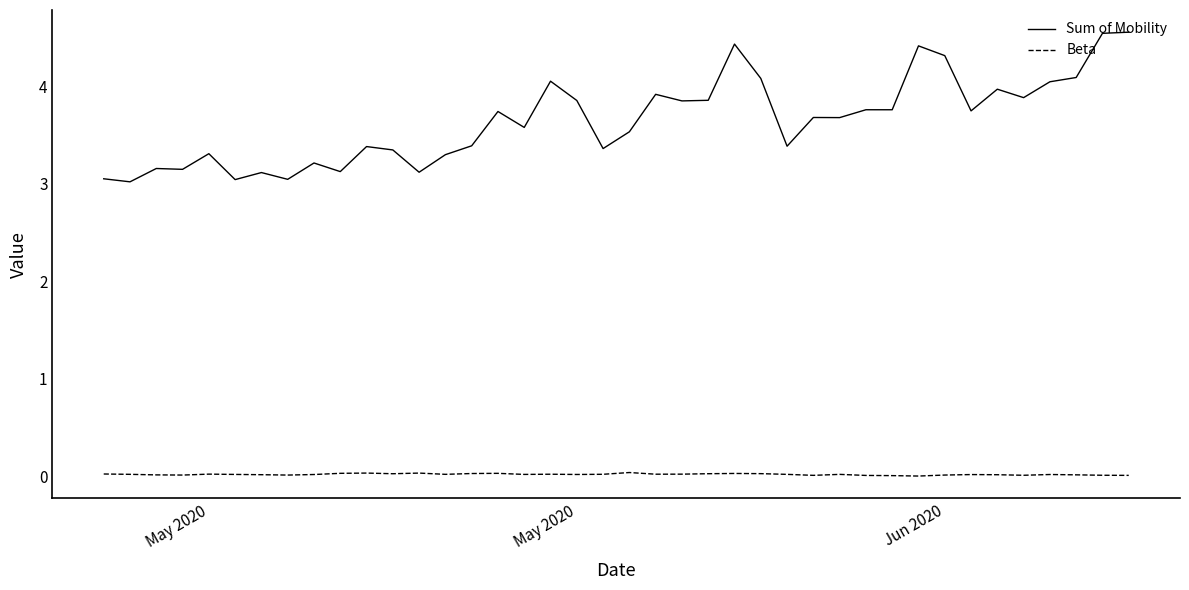

What is the maximum value shown in the chart?

4.6